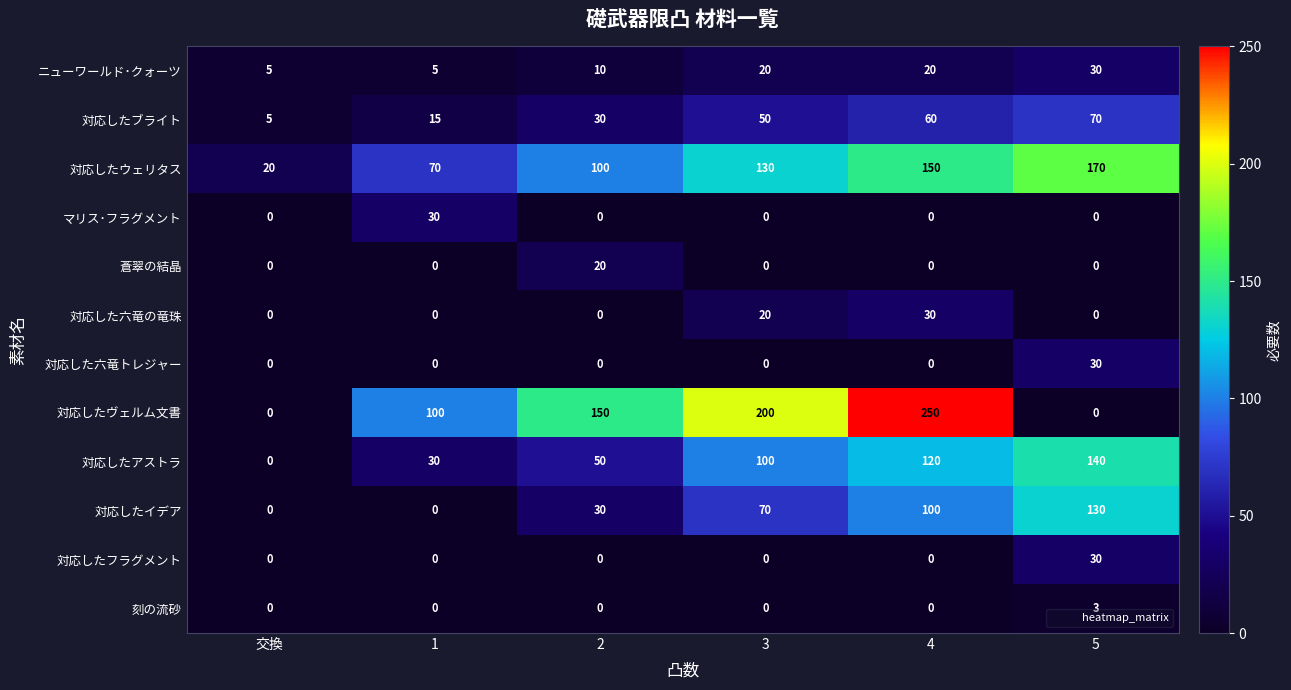

How many categories are shown in the chart?

6